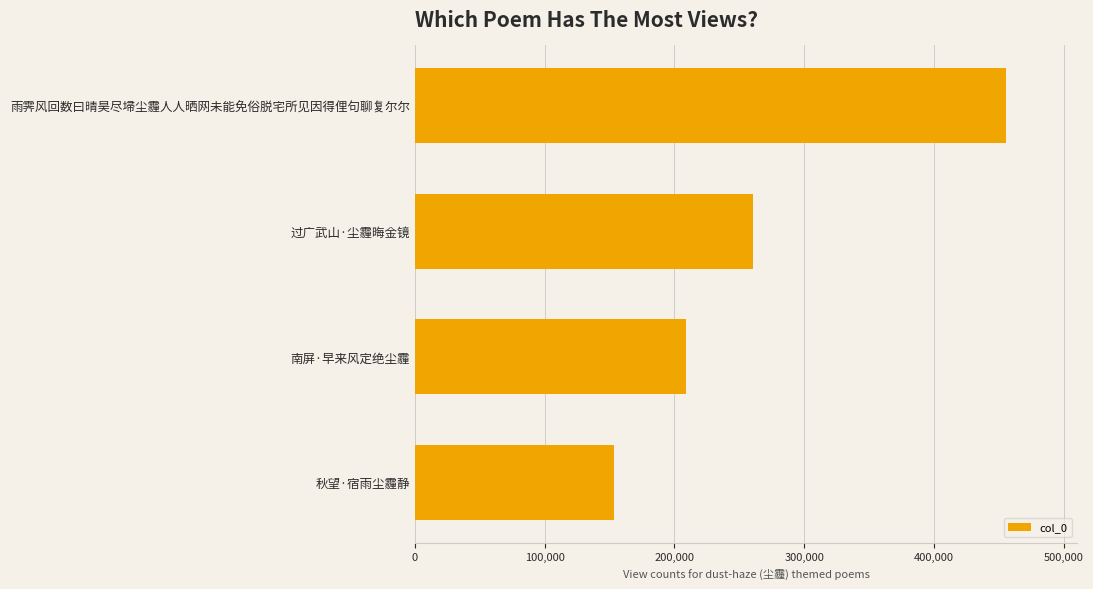

What is the smallest value displayed?

153389